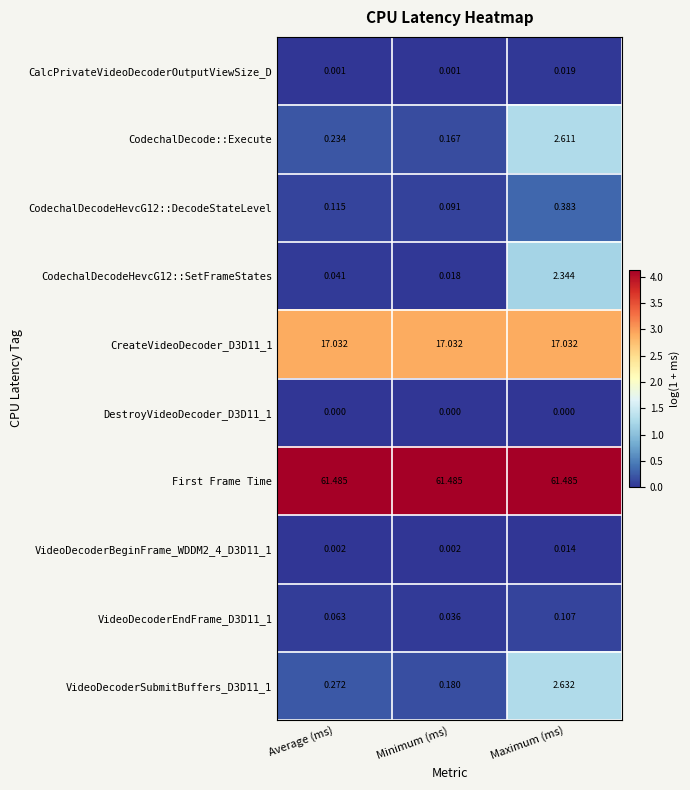

At which label is VideoDecoderSubmitBuffers_D3D11_1 closest to 1?

Average (ms)